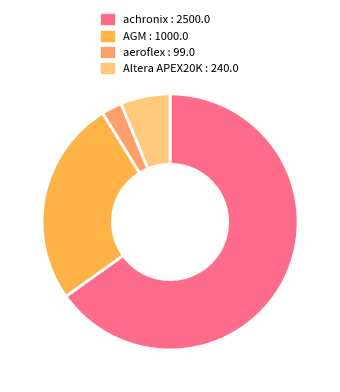

What is the smallest slice in the pie chart?

aeroflex : 99.0